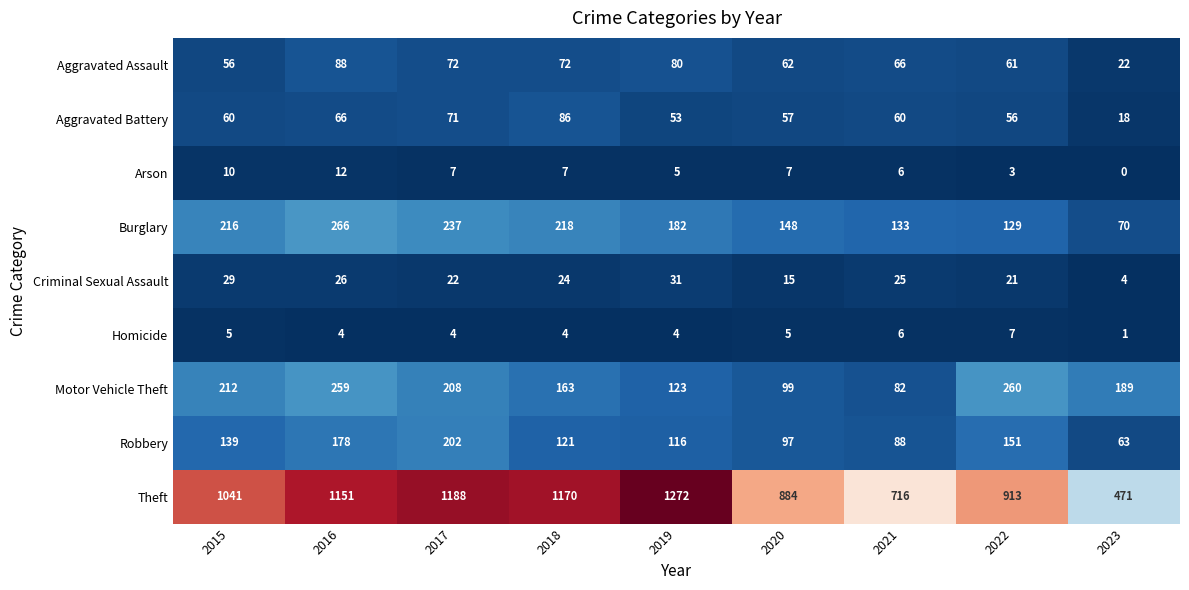

What is the difference between the highest and lowest values at 2016?

1147